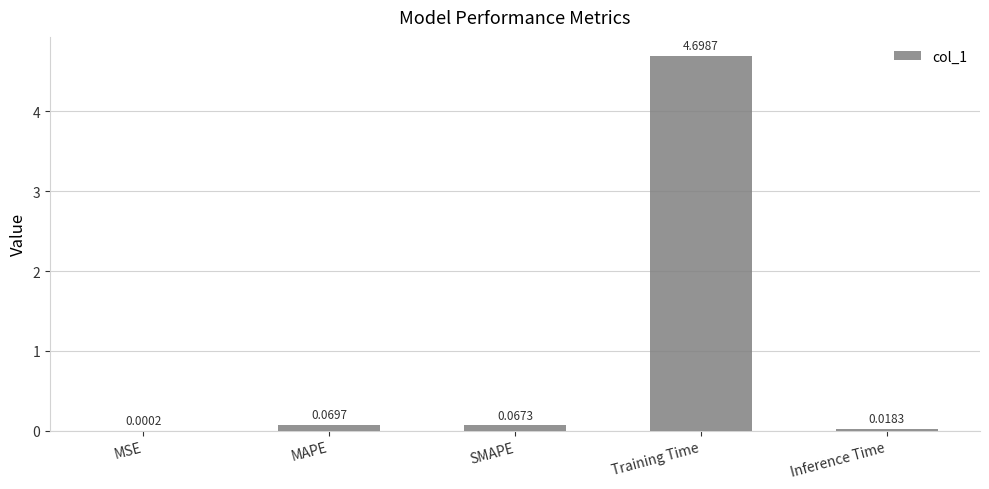

At which label is the value closest to 2?

MAPE